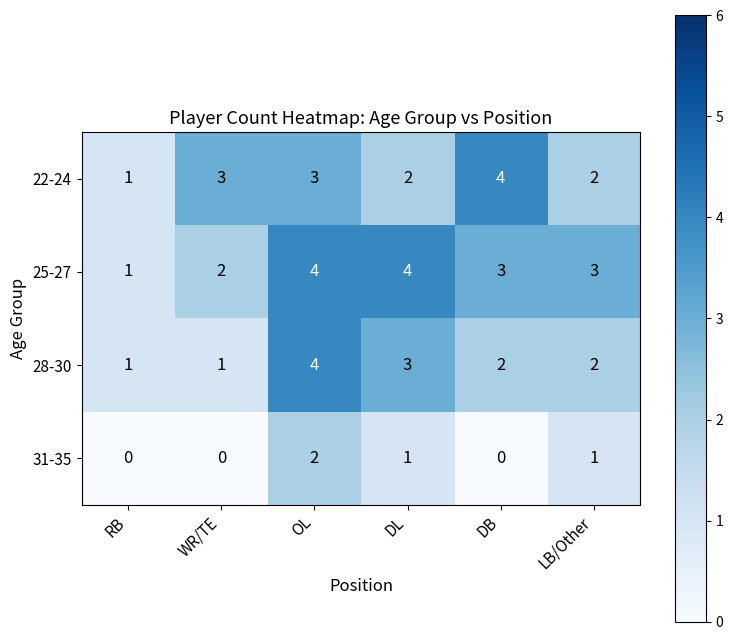

The 31-35 series shows 0 at RB. True or false?

True